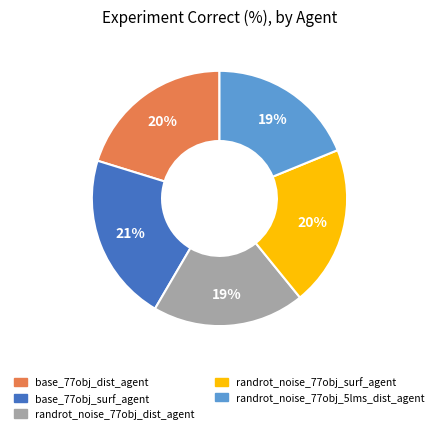

To the nearest percent, what is the average slice percentage?

20%